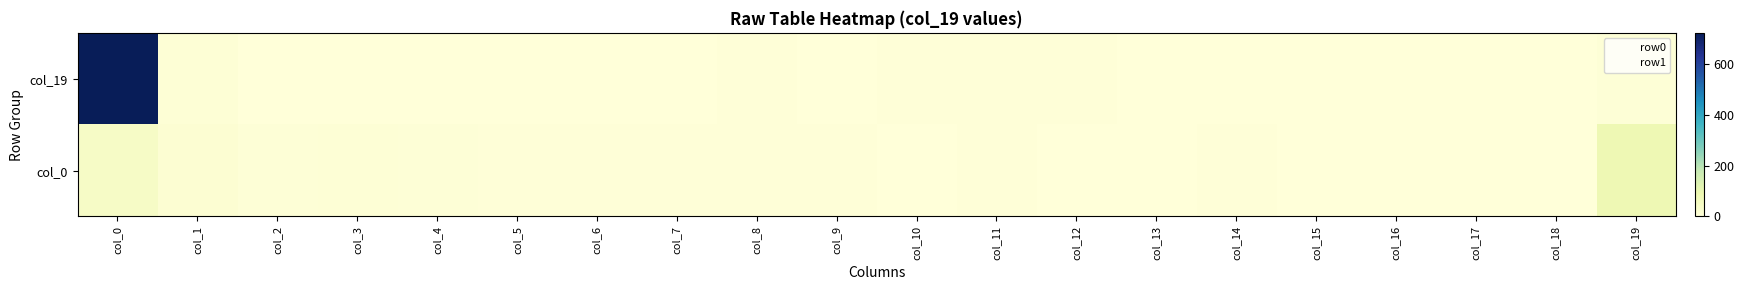

Reading left to right, list all the values displayed in this chart.

col_19: col_0=724	col_1=11	col_2=2	col_3=0	col_4=0	col_5=1	col_6=0	col_7=1	col_8=3	col_9=0	col_10=3	col_11=3	col_12=4	col_13=0	col_14=0	col_15=0	col_16=0	col_17=0	col_18=1	col_19=8
col_0: col_0=44	col_1=16	col_2=8	col_3=10	col_4=8	col_5=4	col_6=4	col_7=5	col_8=3	col_9=5	col_10=1	col_11=3	col_12=2	col_13=2	col_14=3	col_15=2	col_16=1	col_17=0	col_18=1	col_19=83